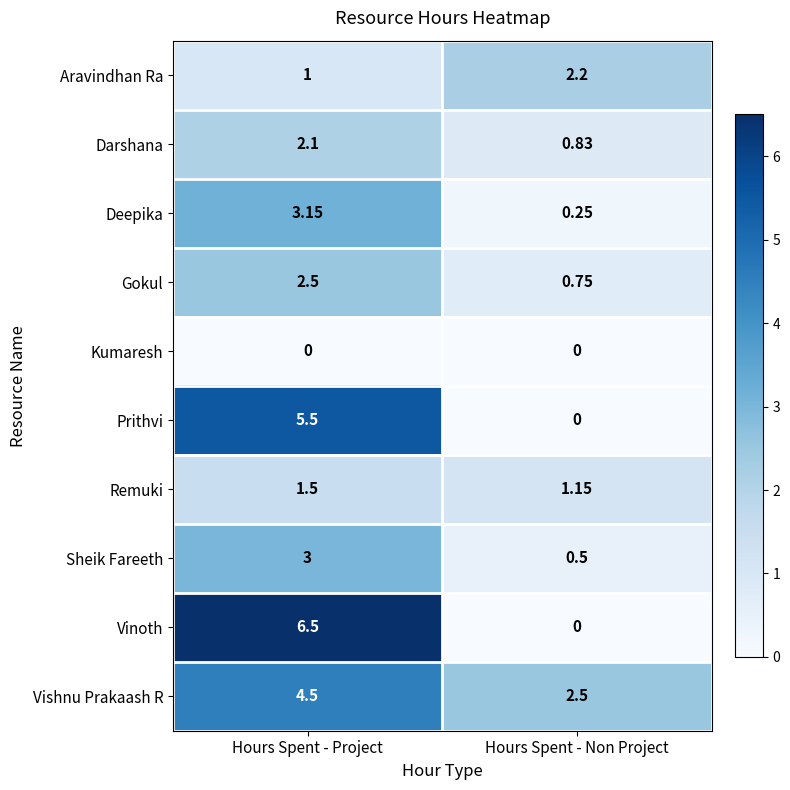

At which category is the sum across all series the highest?

Hours Spent - Project